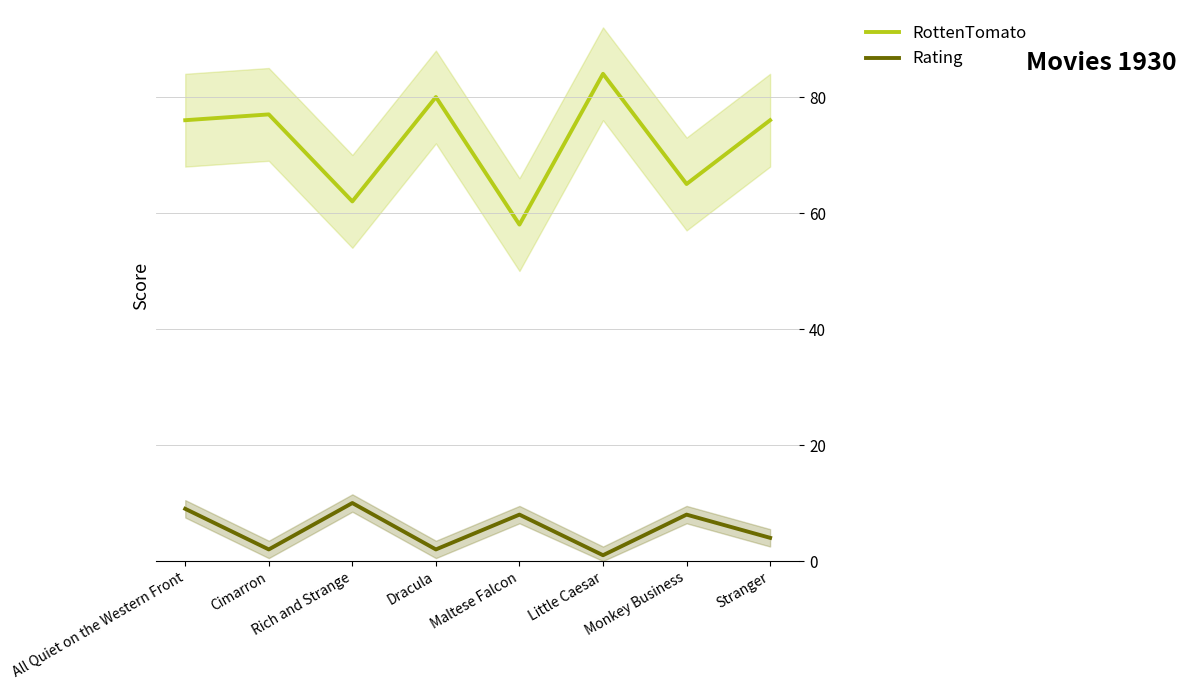

What is the value of the RottenTomato point at the 1st from the left?

76